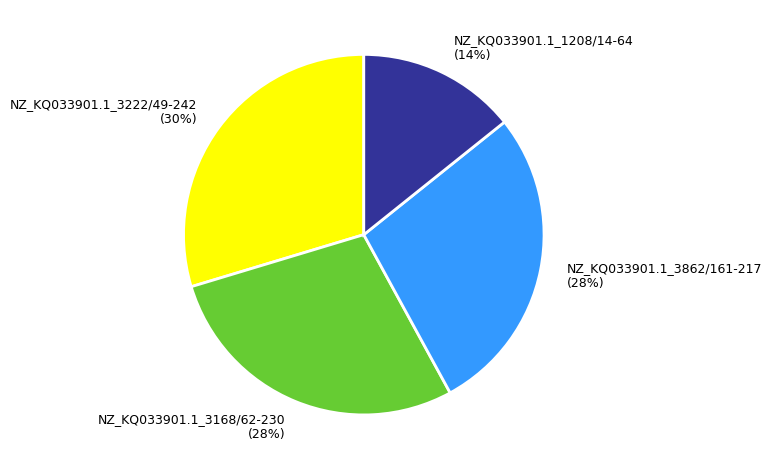

Approximately how many times larger is the value at NZ_KQ033901.1_3222/49-242 compared to NZ_KQ033901.1_3862/161-217?

1.1